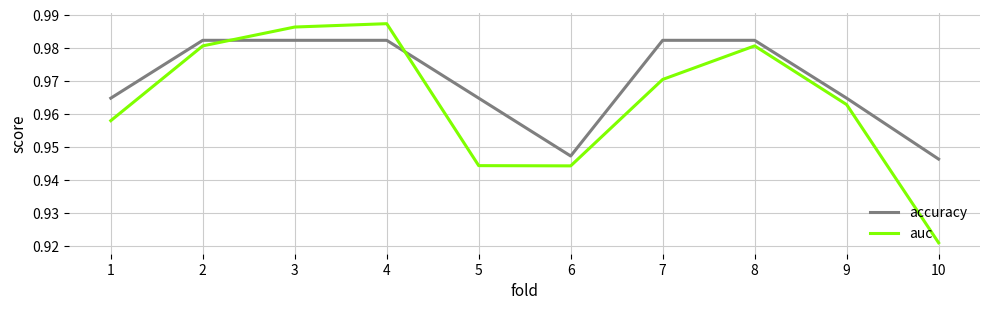

Which series has the largest total across all categories?

accuracy